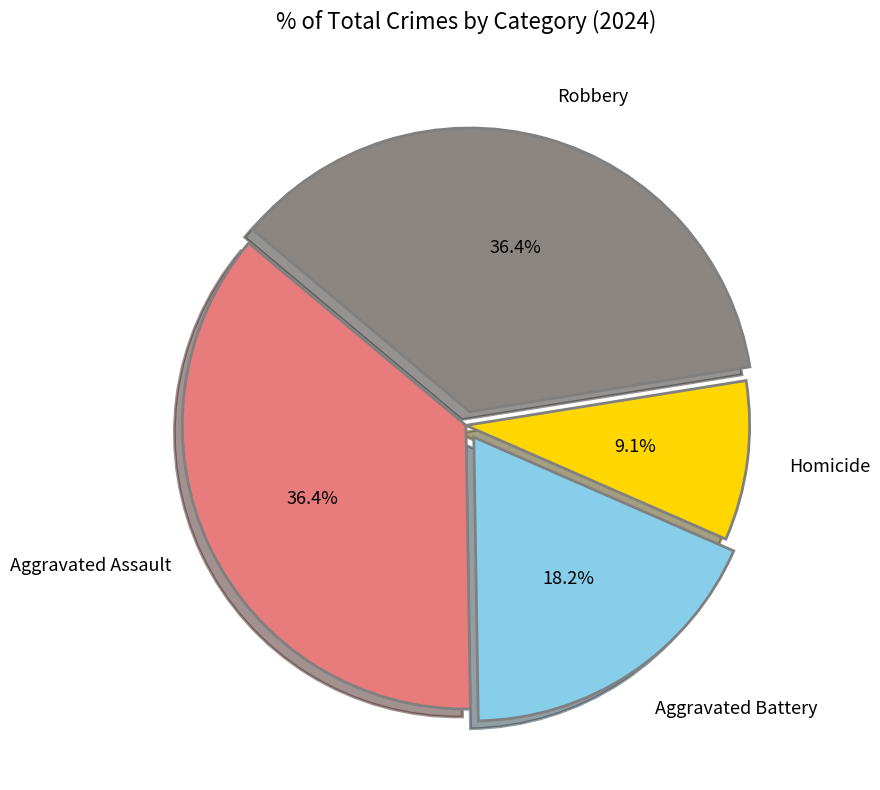

Combined, do Homicide and Aggravated Assault account for over 50%?

No